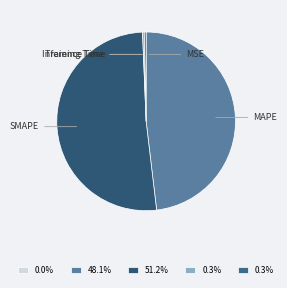

Is there a majority slice in this chart?

Yes